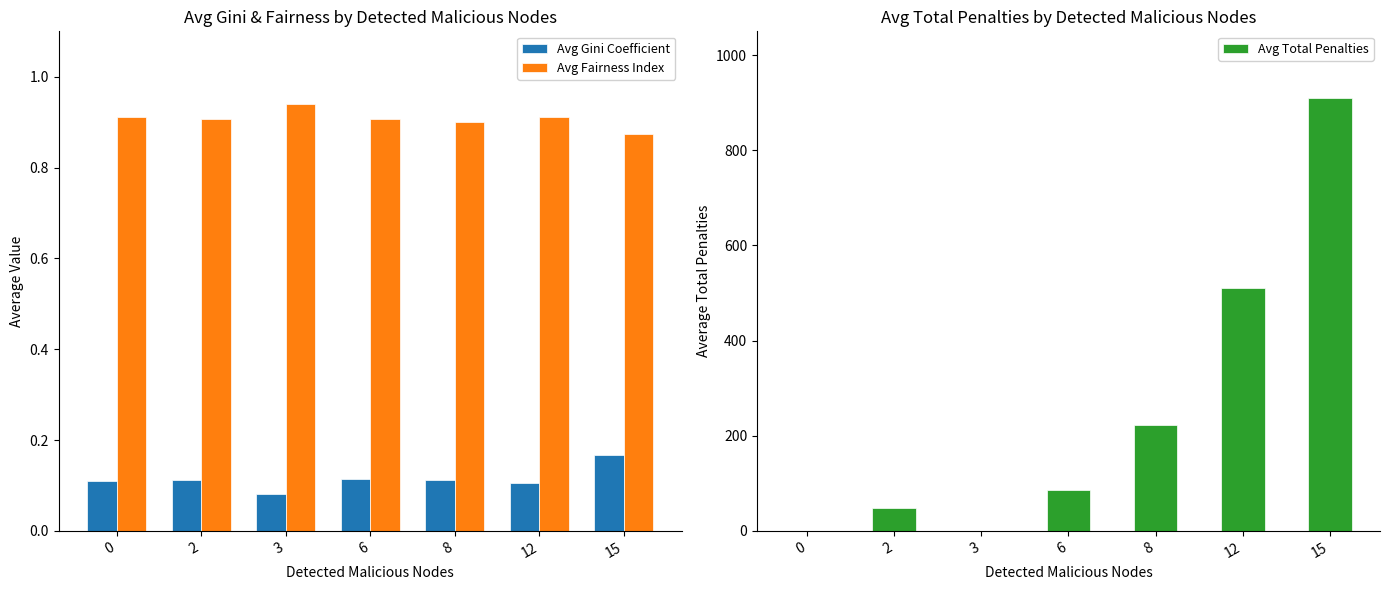

Which series has the widest spread of values?

Avg Total Penalties